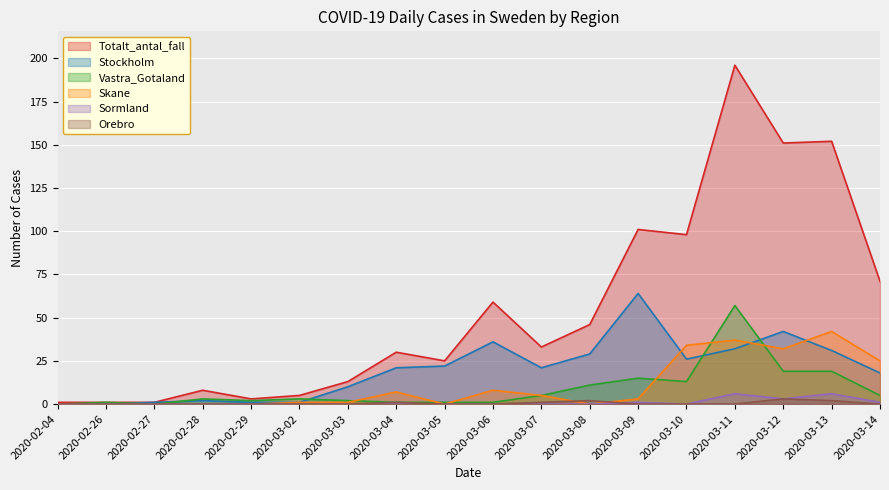

Rank the series at 2020-03-10 from highest to lowest value.

Totalt_antal_fall, Skane, Stockholm, Vastra_Gotaland, Sormland, Orebro